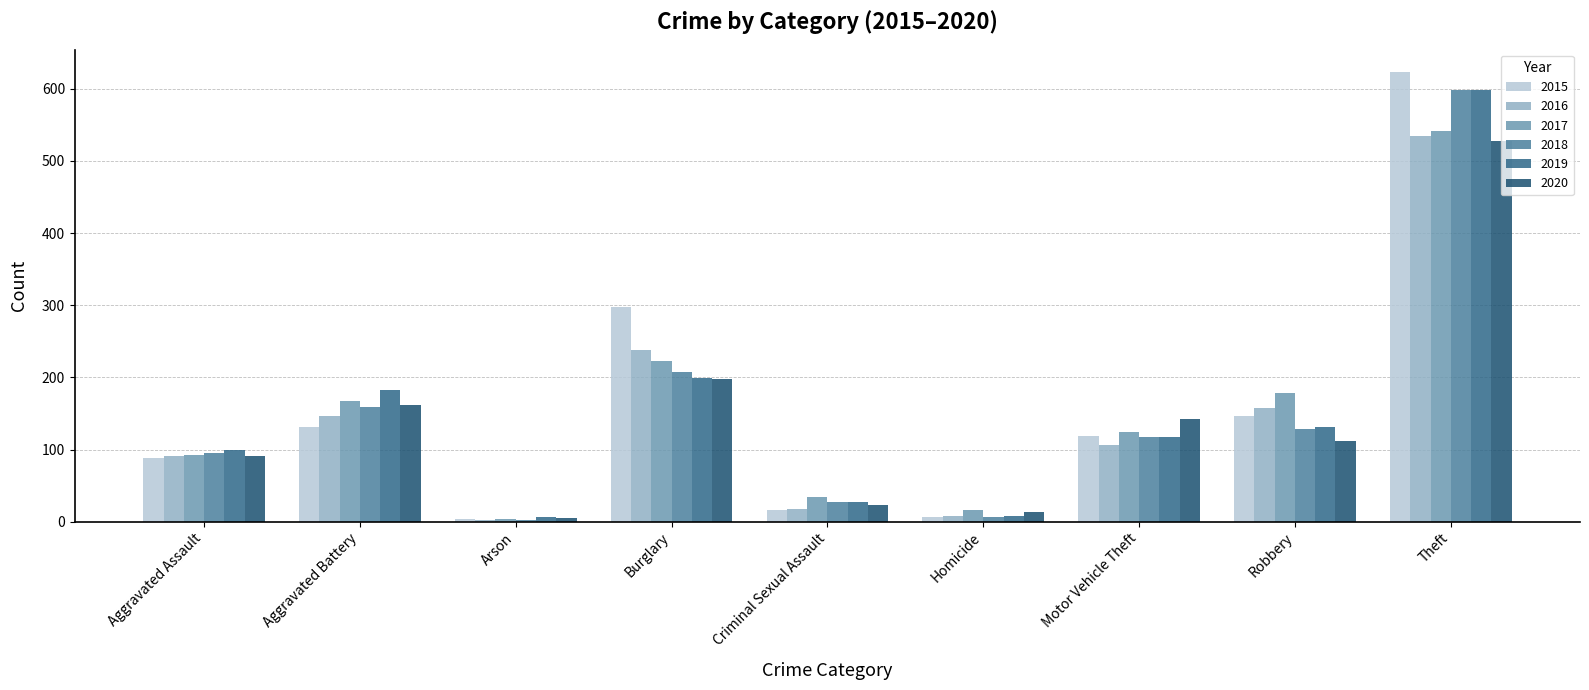

How many bars are there in total?

54